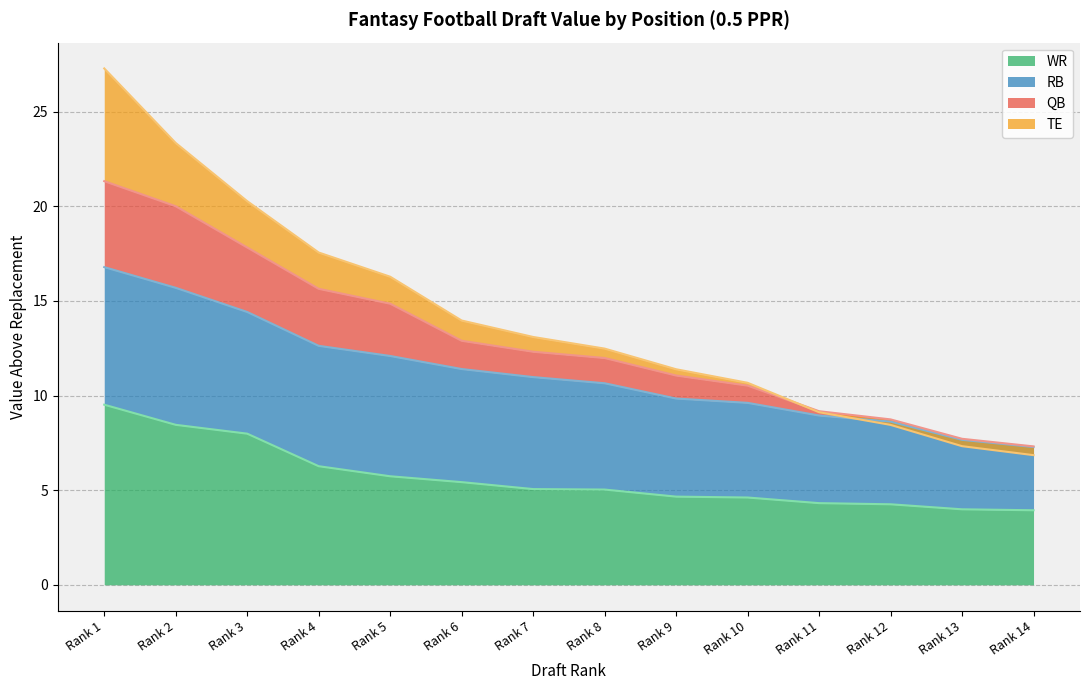

True or false: WR VAL and QB VAL intersect in this chart.

False